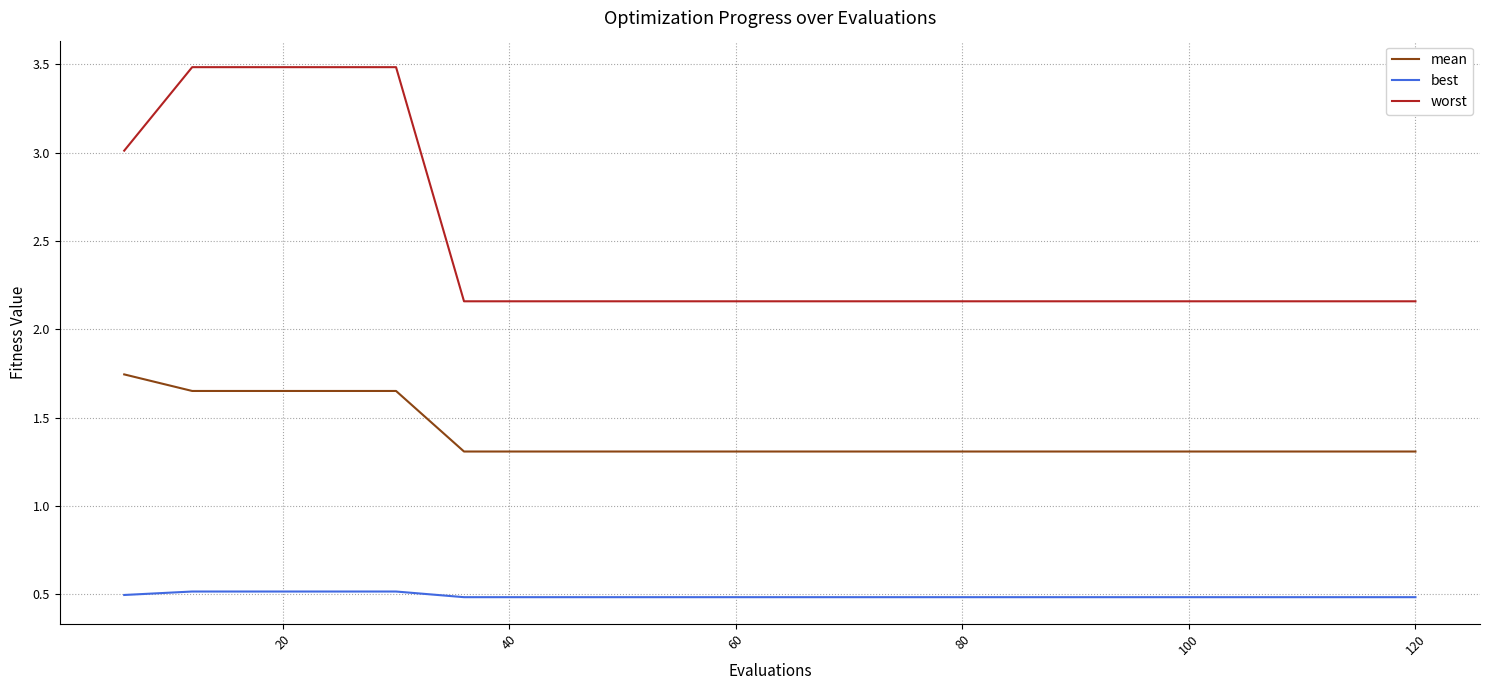

How many series are shown in this chart?

3